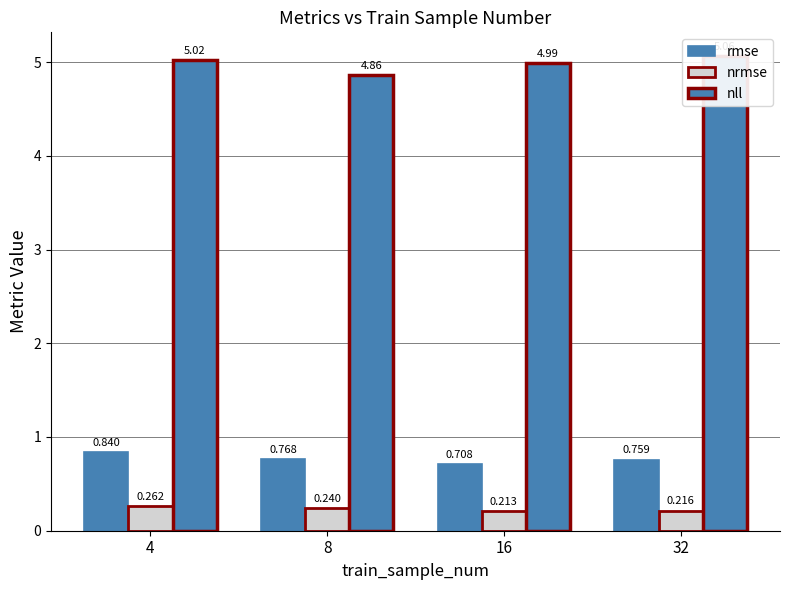

What is the value of the rmse bar at the 1st from the left?

0.8